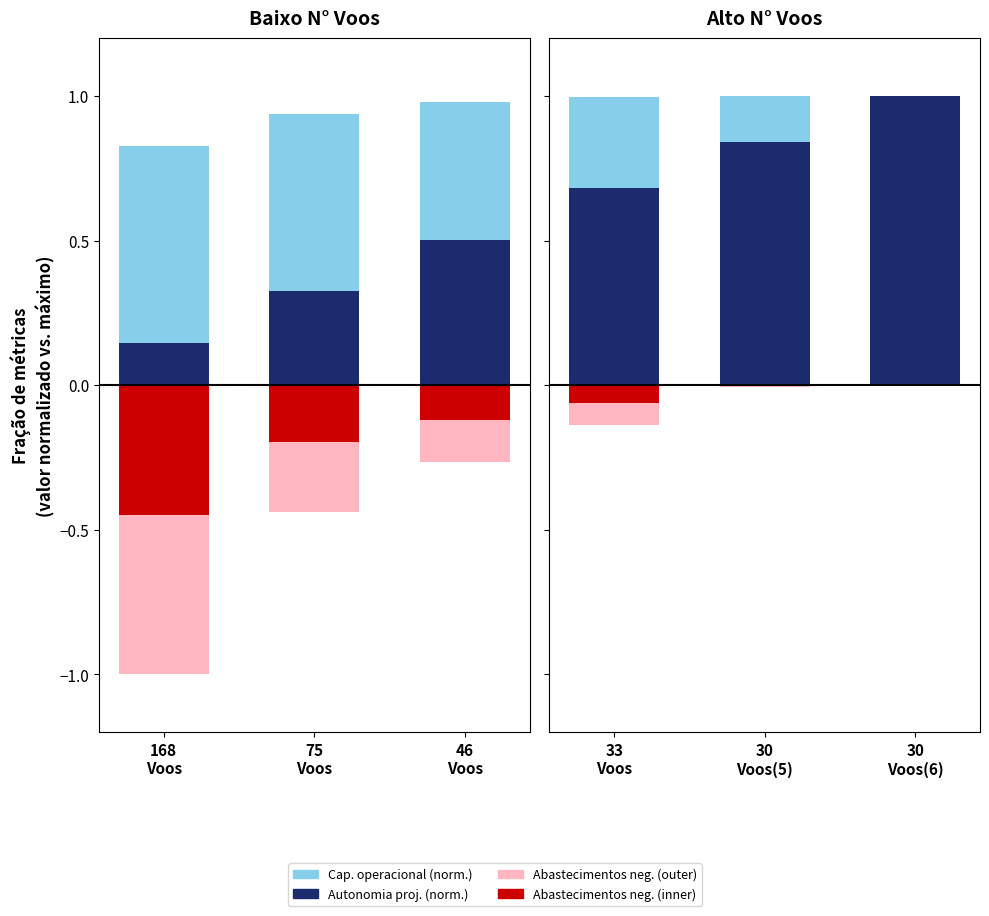

Which category has the lowest value across all series?

33 Voos